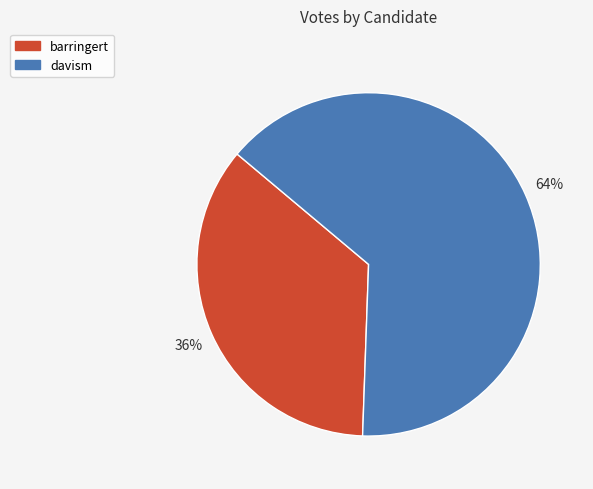

To the nearest percent, what portion does barringert represent?

36%